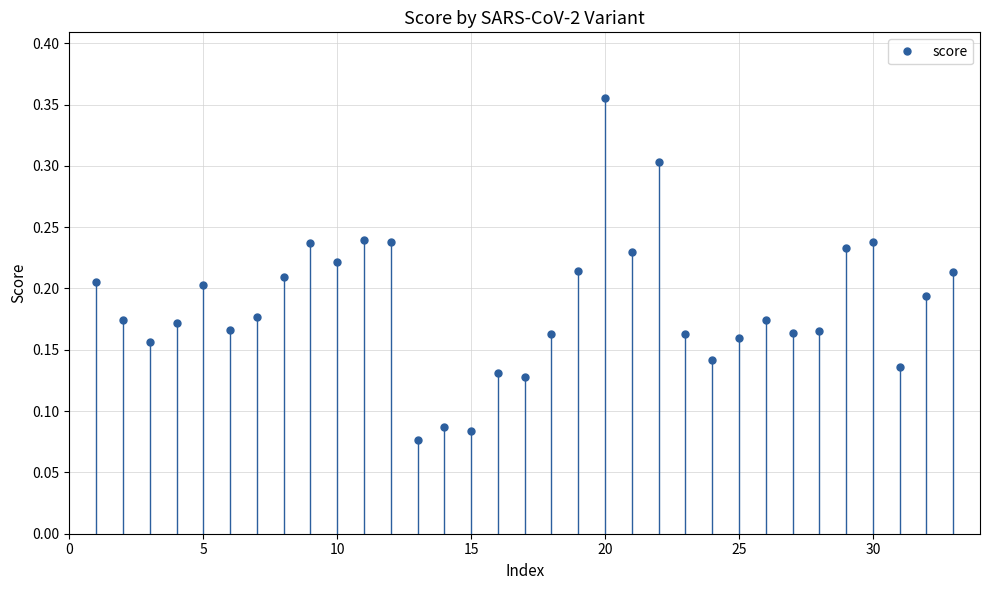

What is the sum of all values?

6.2